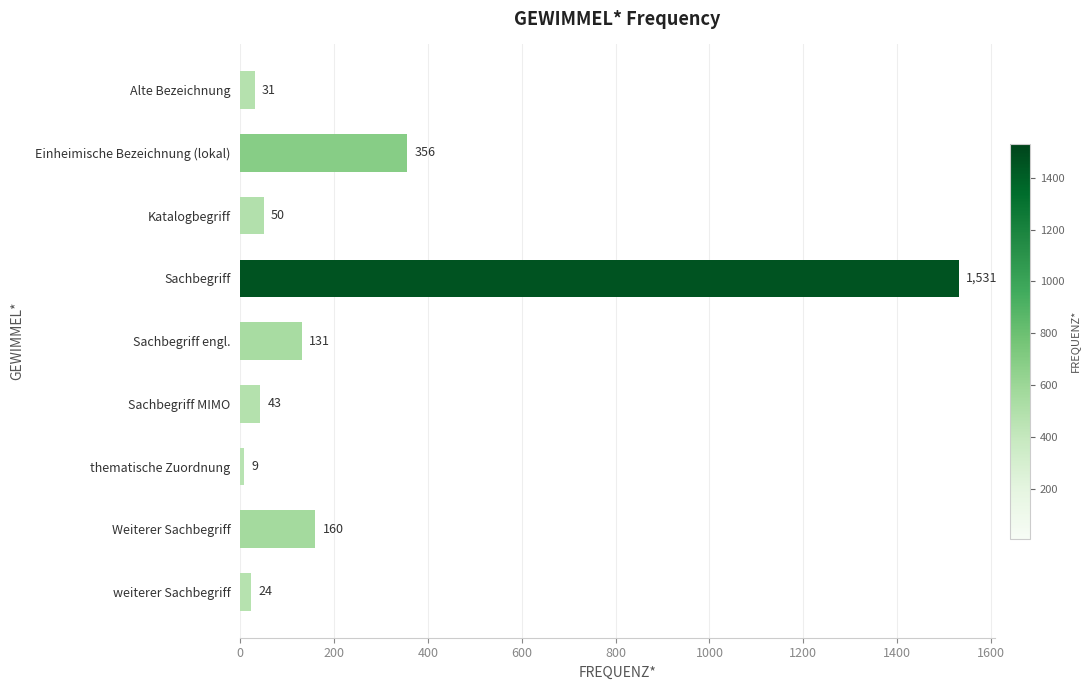

Rank the categories by value from highest to lowest.

Sachbegriff, Einheimische Bezeichnung (lokal), Weiterer Sachbegriff, Sachbegriff engl., Katalogbegriff, Sachbegriff MIMO, Alte Bezeichnung, weiterer Sachbegriff, thematische Zuordnung